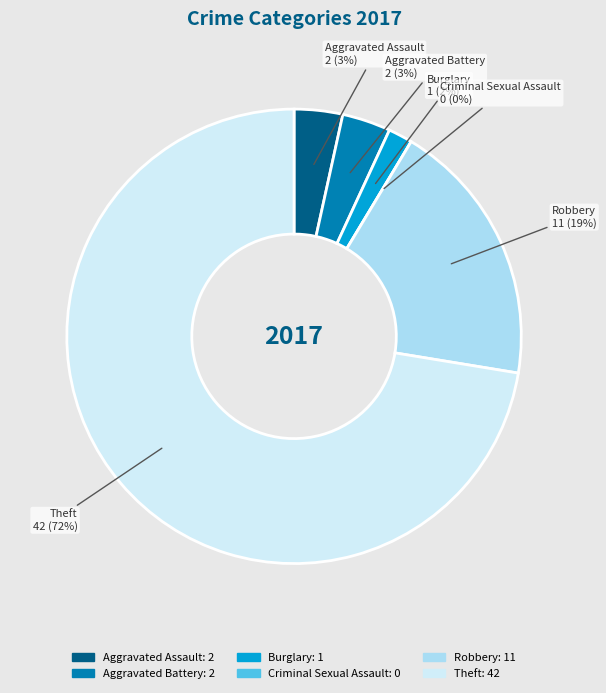

How many slices are in this pie chart?

6